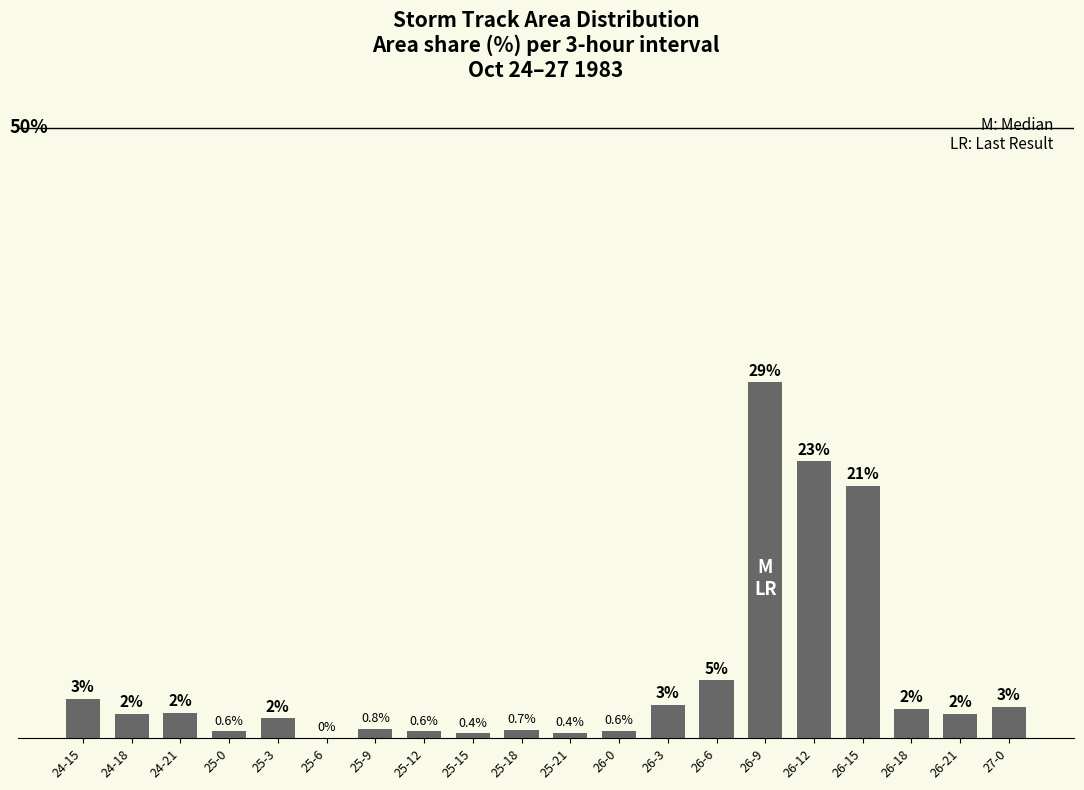

Where does the data first go above 2?

24-15